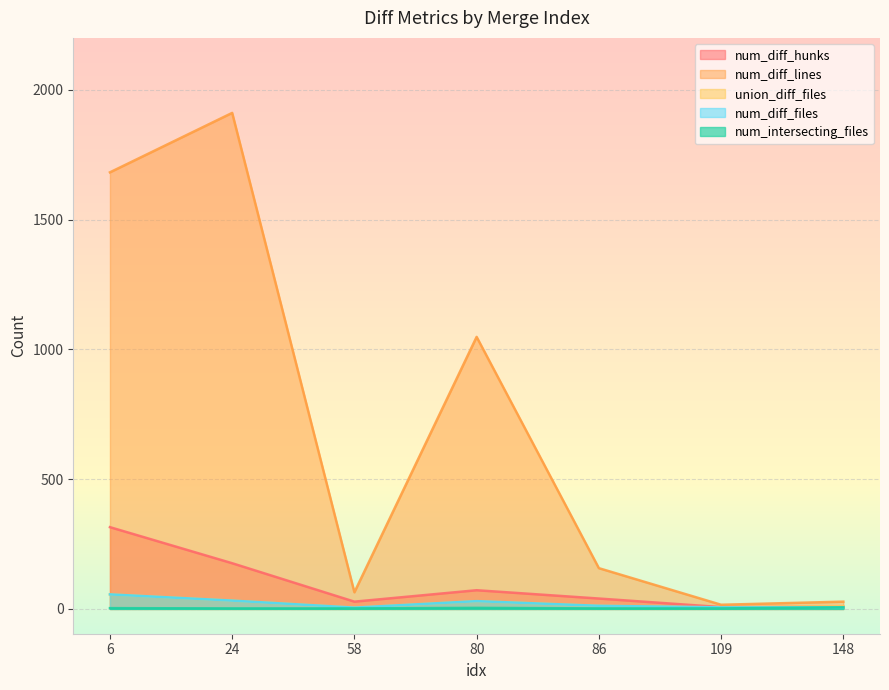

How many lines are shown in the chart?

5